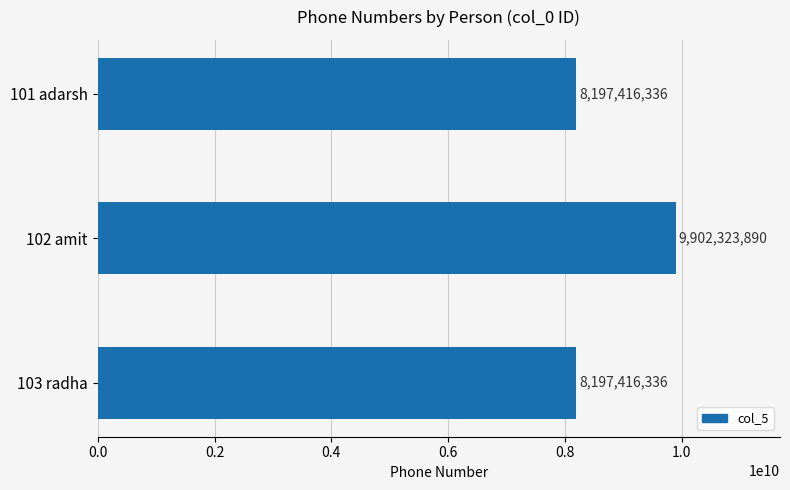

How many values exceed 8197416336?

1